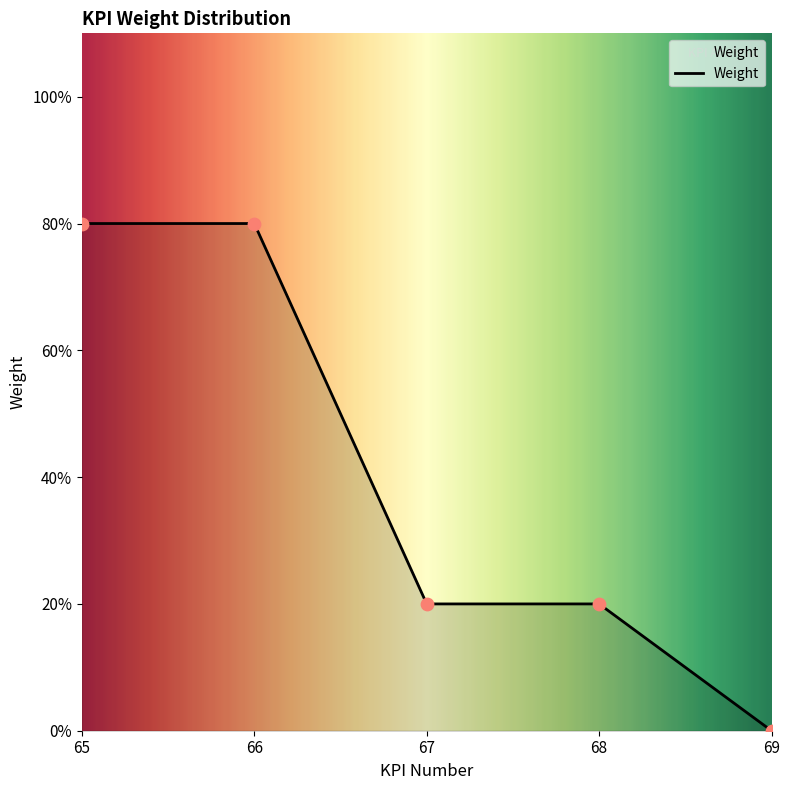

Which has a higher value, 69 or 65?

65